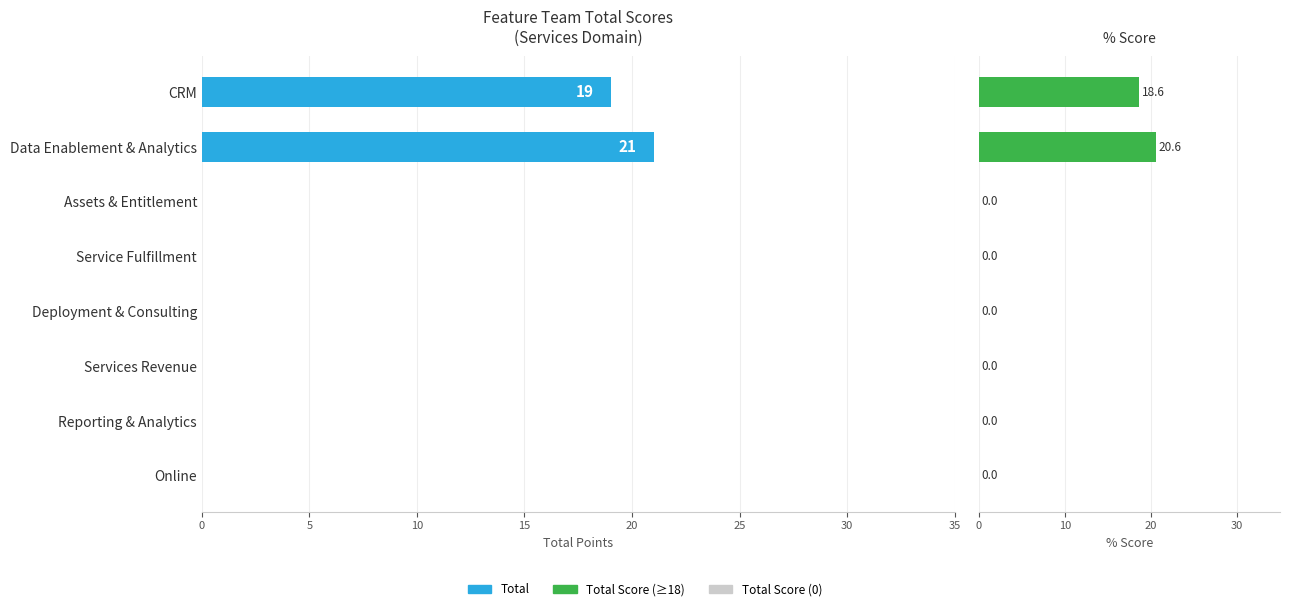

At how many categories does at least one series exceed 19?

1